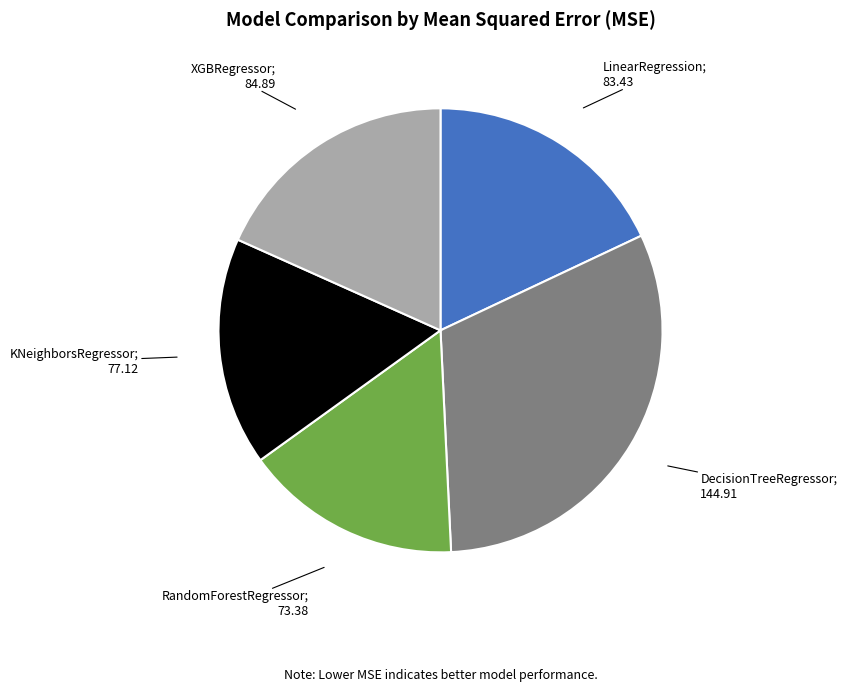

Is there any slice that represents more than half of the pie?

No